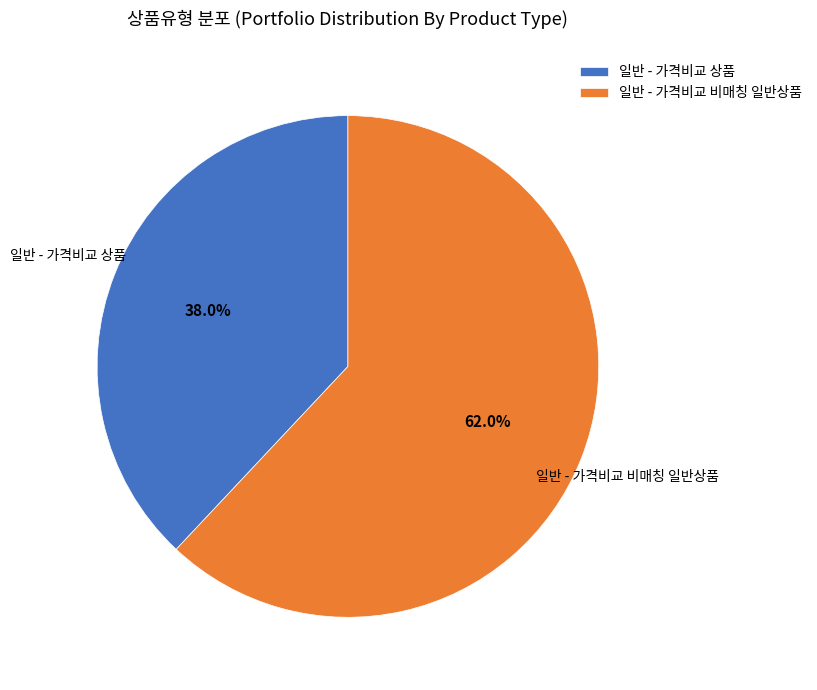

To the nearest percent, what is the combined percentage of 일반 - 가격비교 상품 and 일반 - 가격비교 비매칭 일반상품?

100%